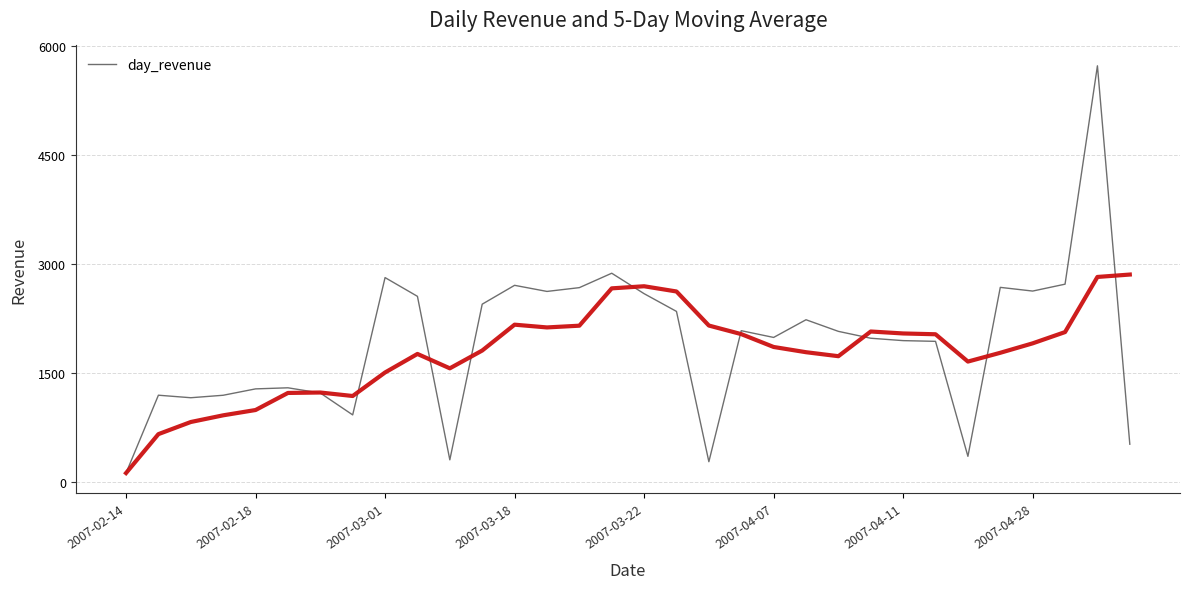

Count the number of categories in the chart.

32